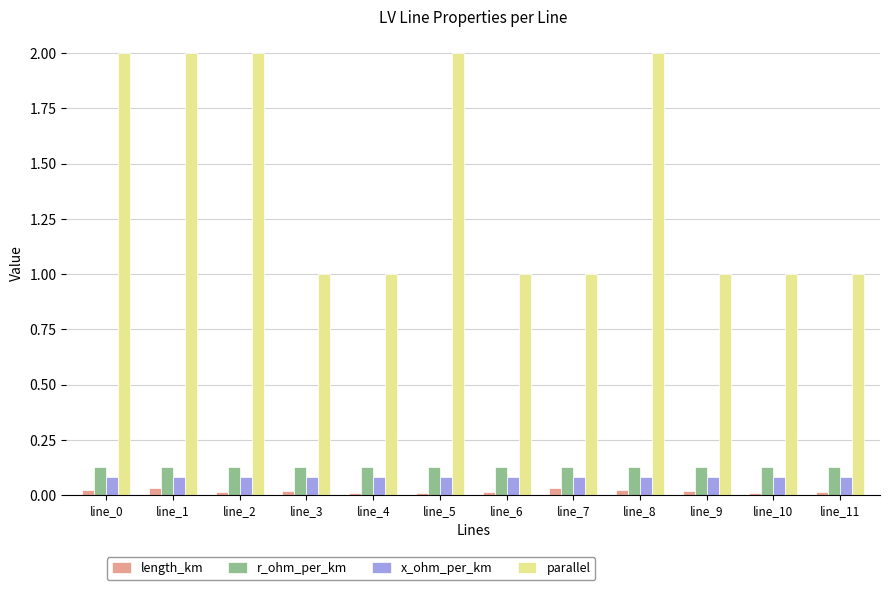

Is it true that parallel equals 1.0 at line_7?

True